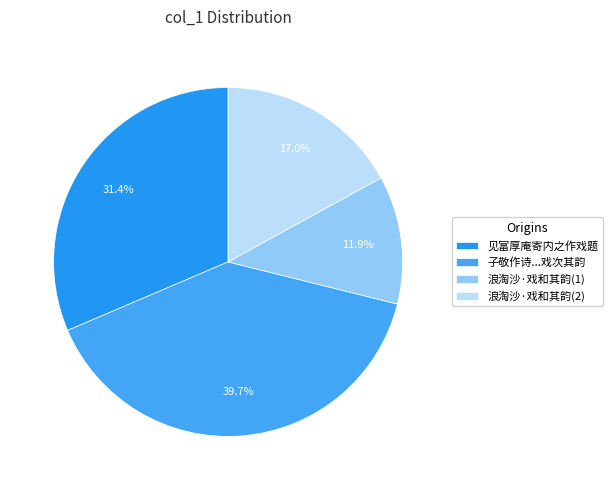

Which category has the smallest portion of the pie?

浪淘沙·戏和其韵(1)